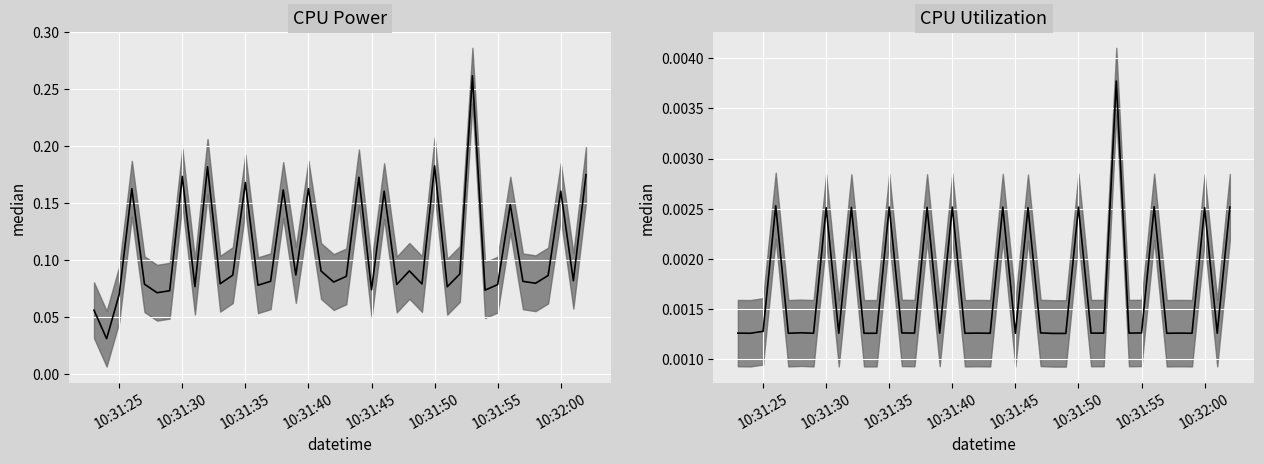

List the series in order of their overall mean, highest first.

CPU Power, CPU Utilization